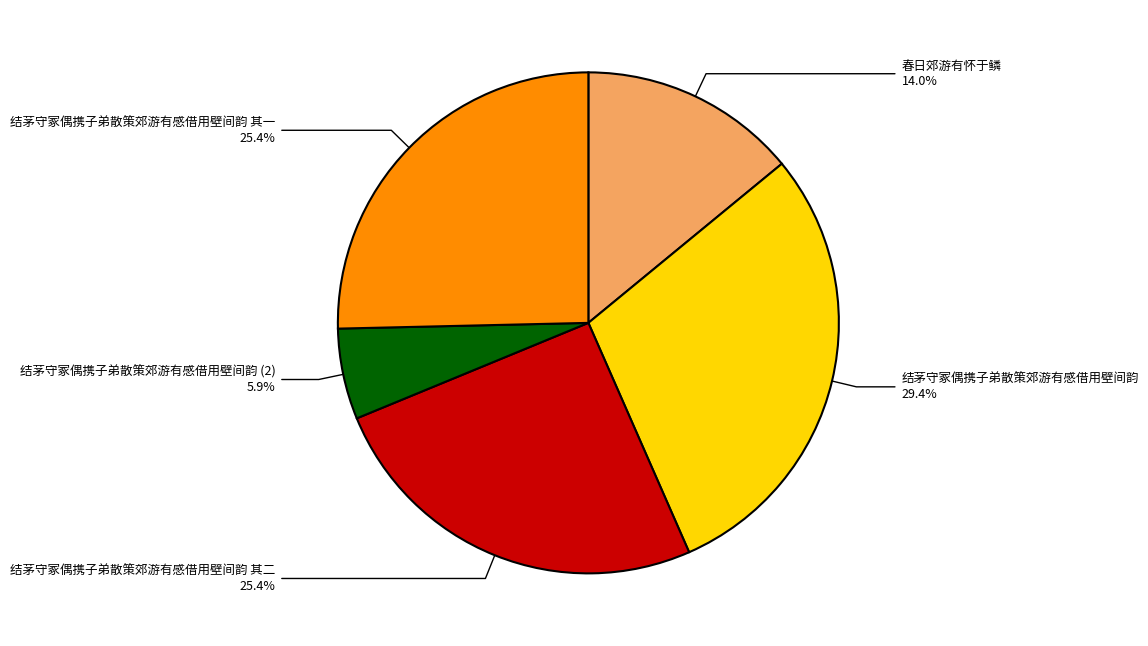

What is the smallest slice in the pie chart?

结茅守冢偶携子弟散策郊游有感借用壁间韵 (2)